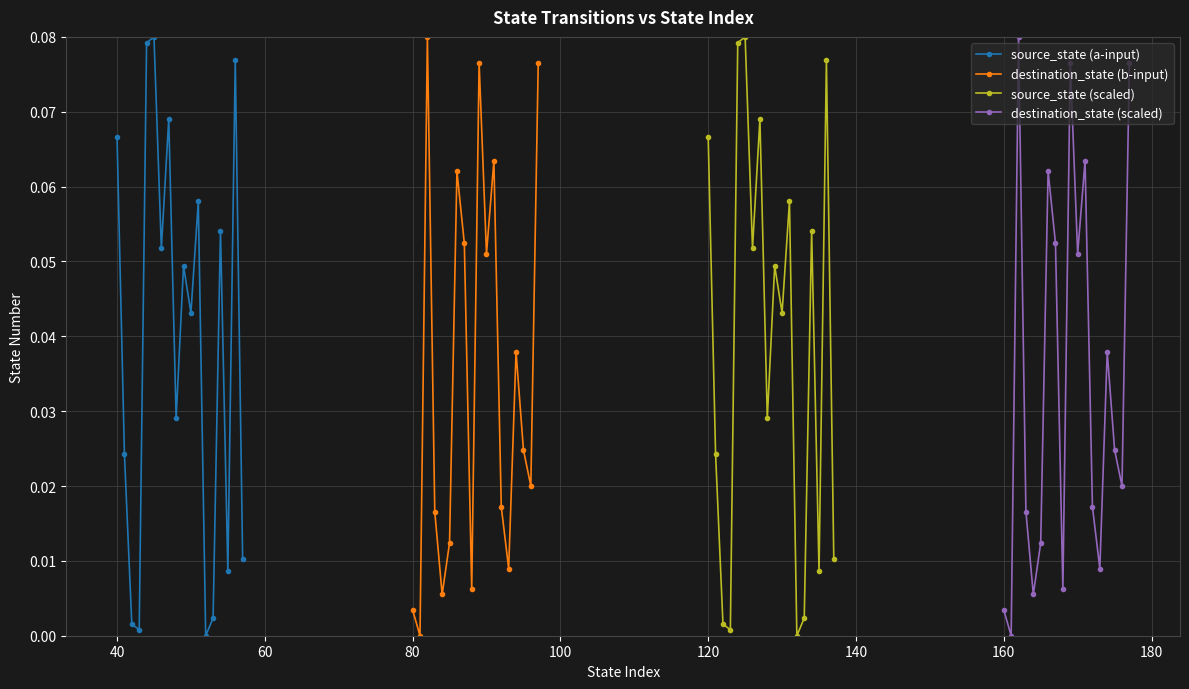

In source_state (a-input), how many points are lower than both neighbors (excluding endpoints)?

6